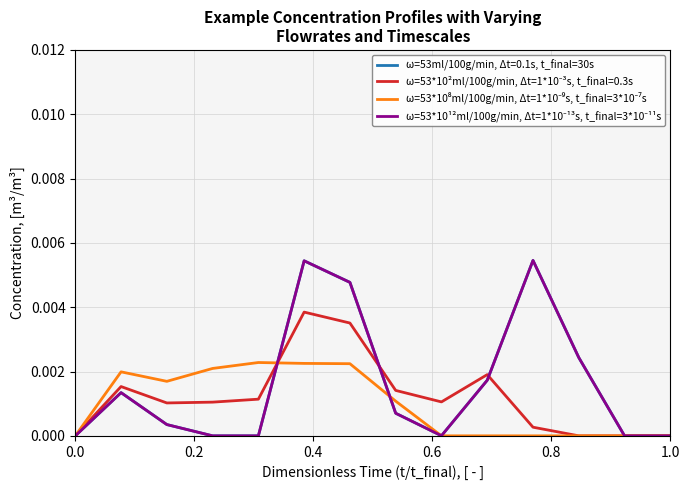

Which series has the largest total across all categories?

ω=53*10¹²ml/100g/min, Δt=1*10⁻¹³s, t_final=3*10⁻¹¹s